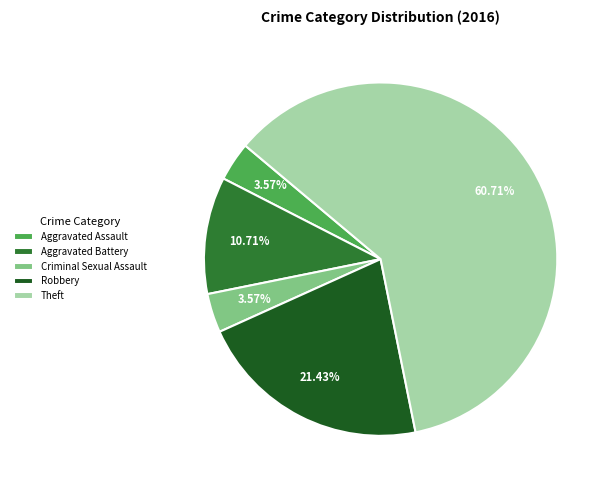

What is the largest slice in the pie chart?

Theft